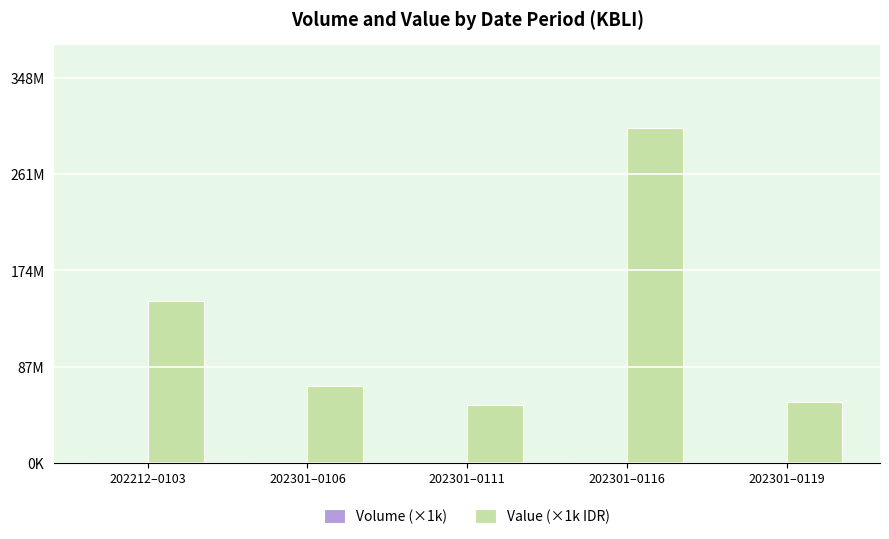

Does the chart contain stacked bars?

No